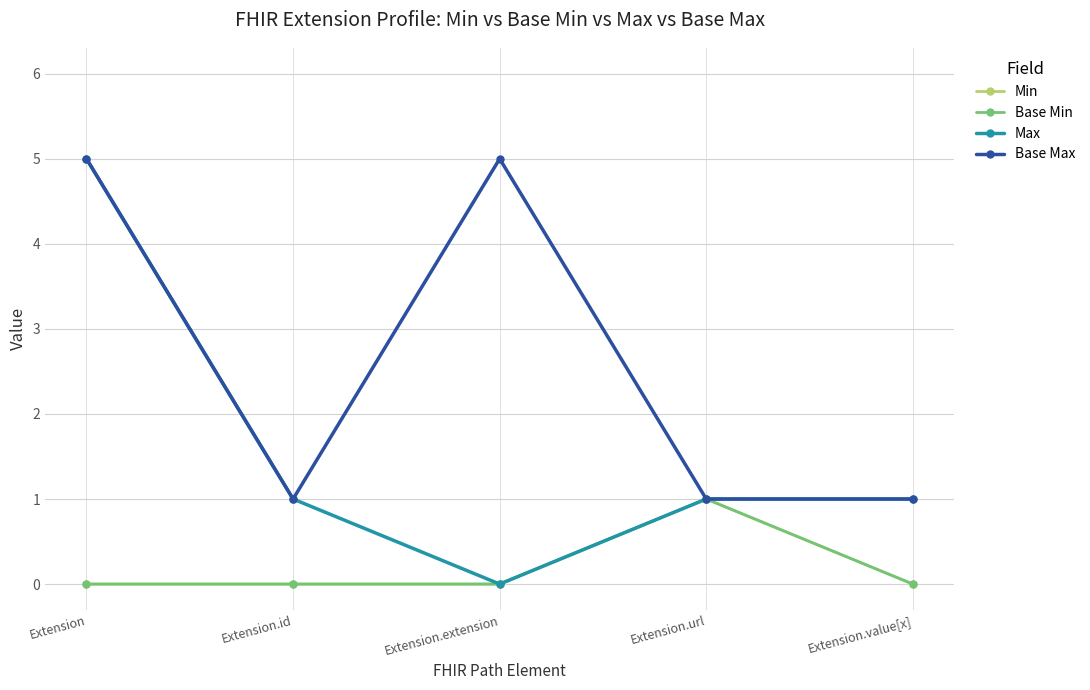

What is the difference between the maximum and second lowest values in the Base Max series?

4